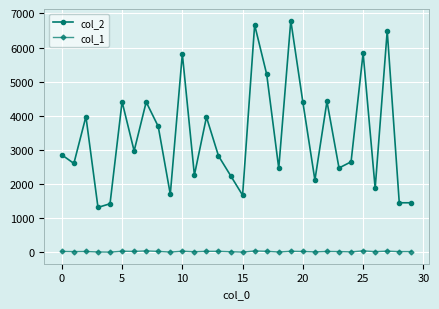

At how many categories does at least one series exceed 6414?

3